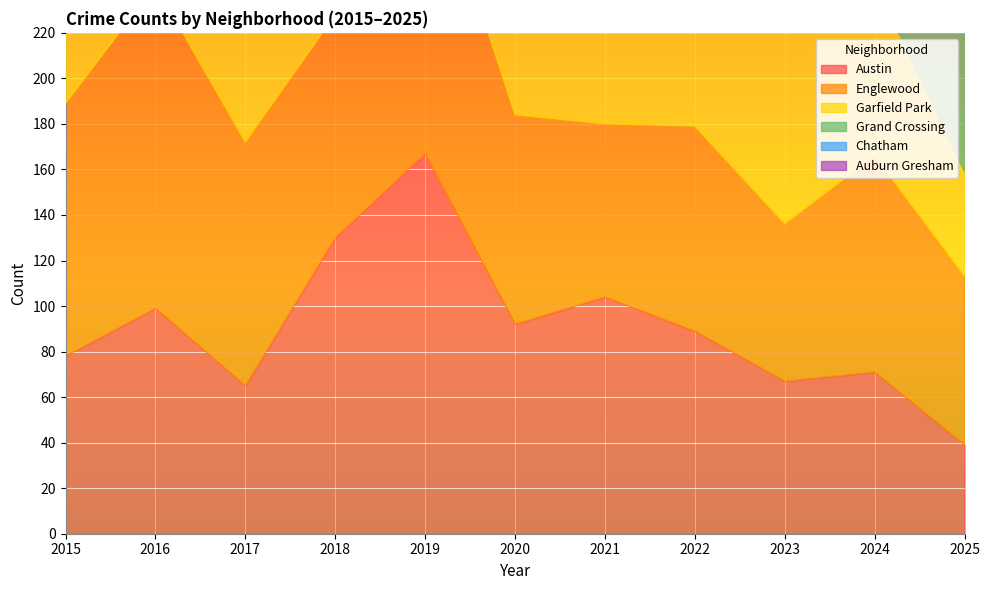

At which category does the chart reach its minimum across all series?

2025